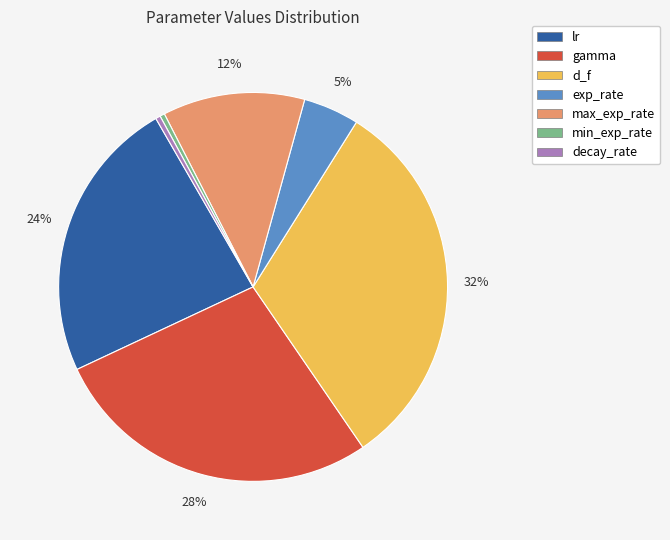

To the nearest percent, what is the difference between the d_f and gamma slice percentages?

4%